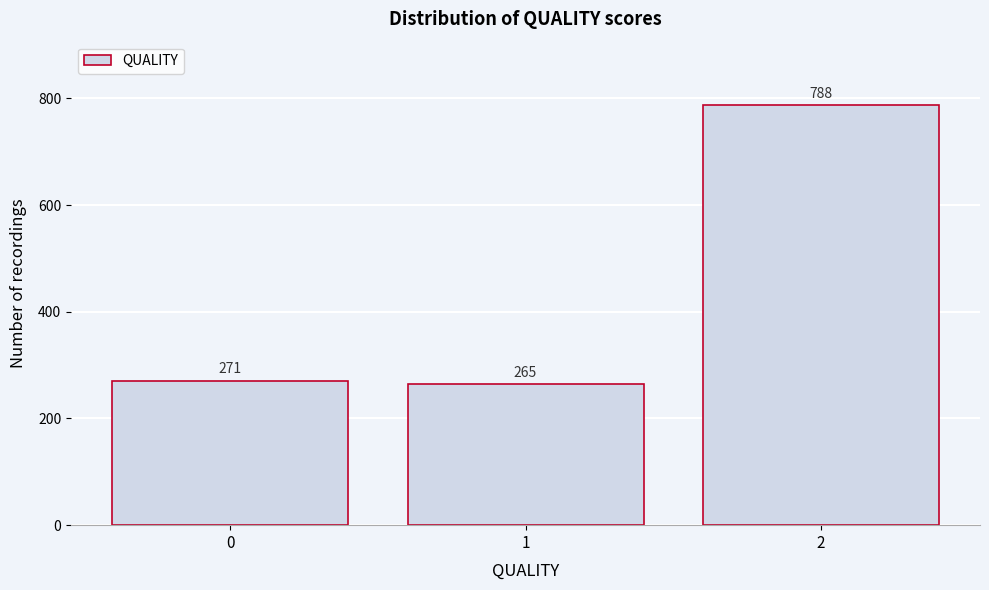

Reading left to right, list all the values displayed in this chart.

271	265	788